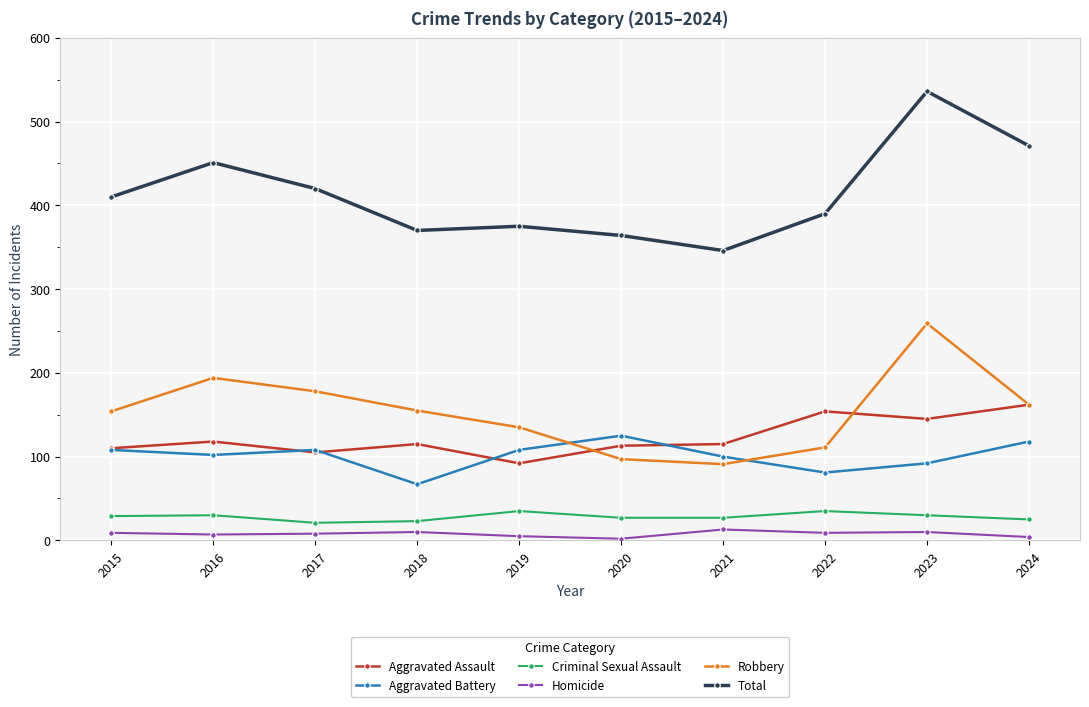

At how many categories does at least one series exceed 330?

10